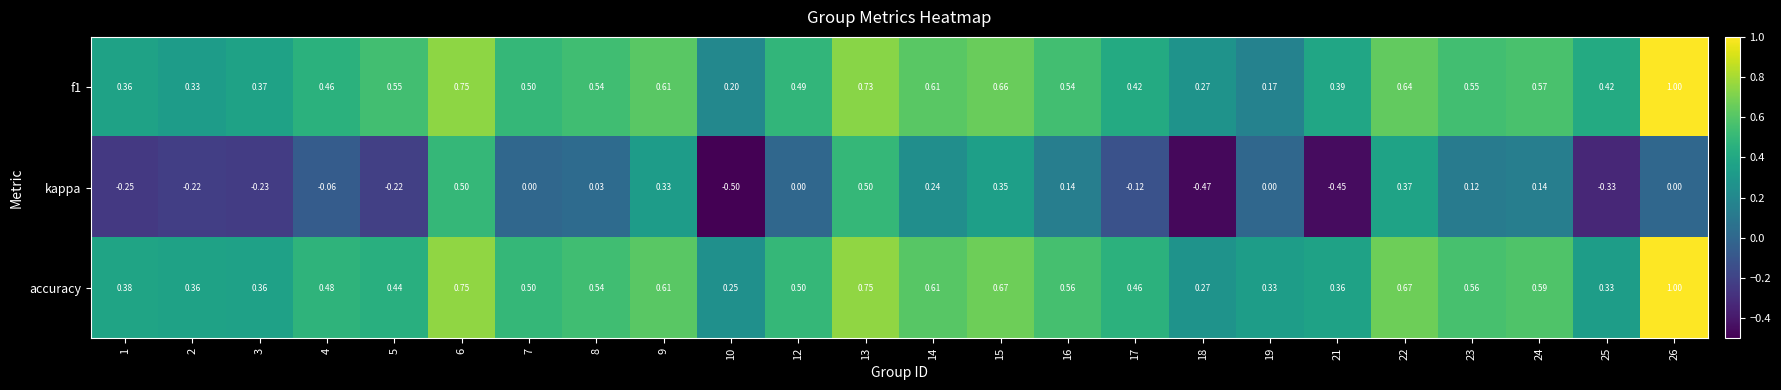

What is the minimum value shown in the chart?

-0.5